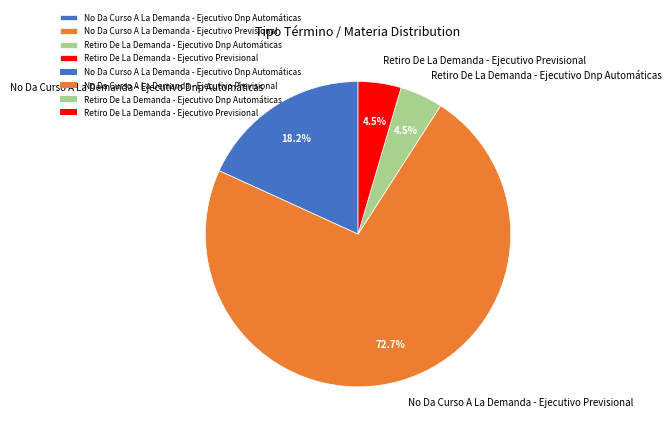

What portion of the pie excludes No Da Curso A La Demanda - Ejecutivo Dnp Automáticas?

81.8%